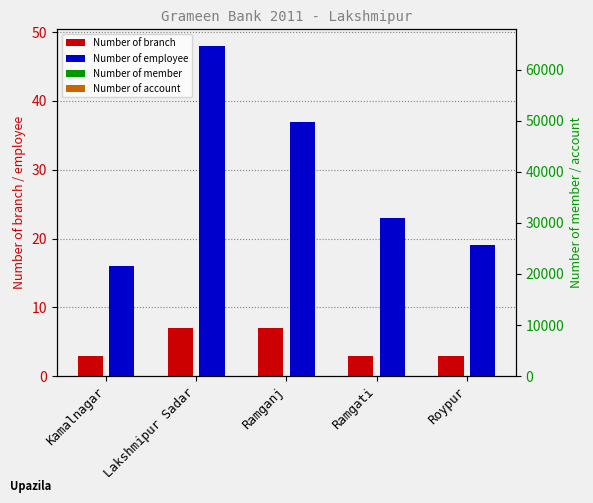

What is the minimum value shown in the chart?

3